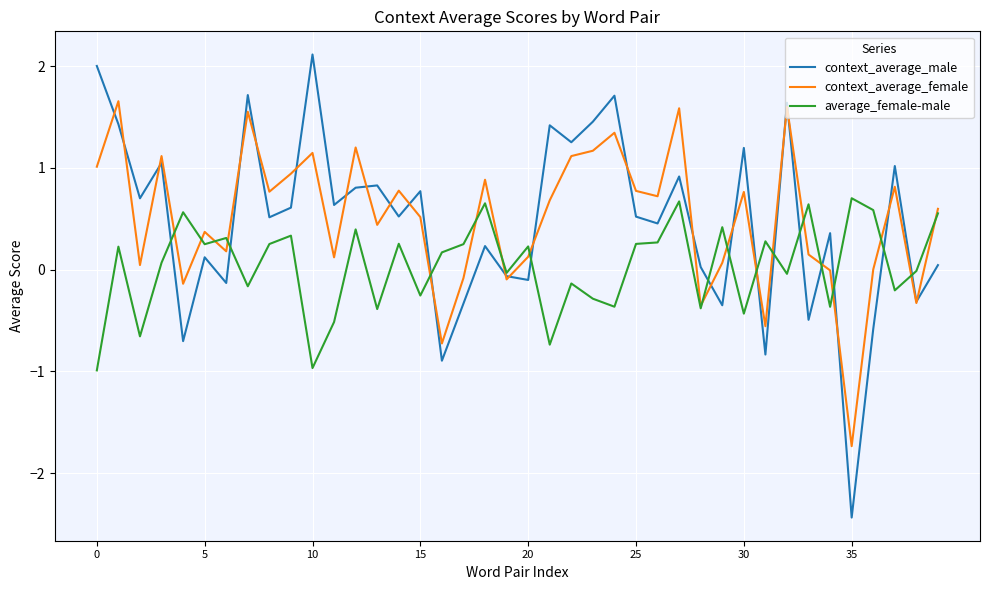

In context_average_male, how many points are higher than both neighbors (excluding endpoints)?

14